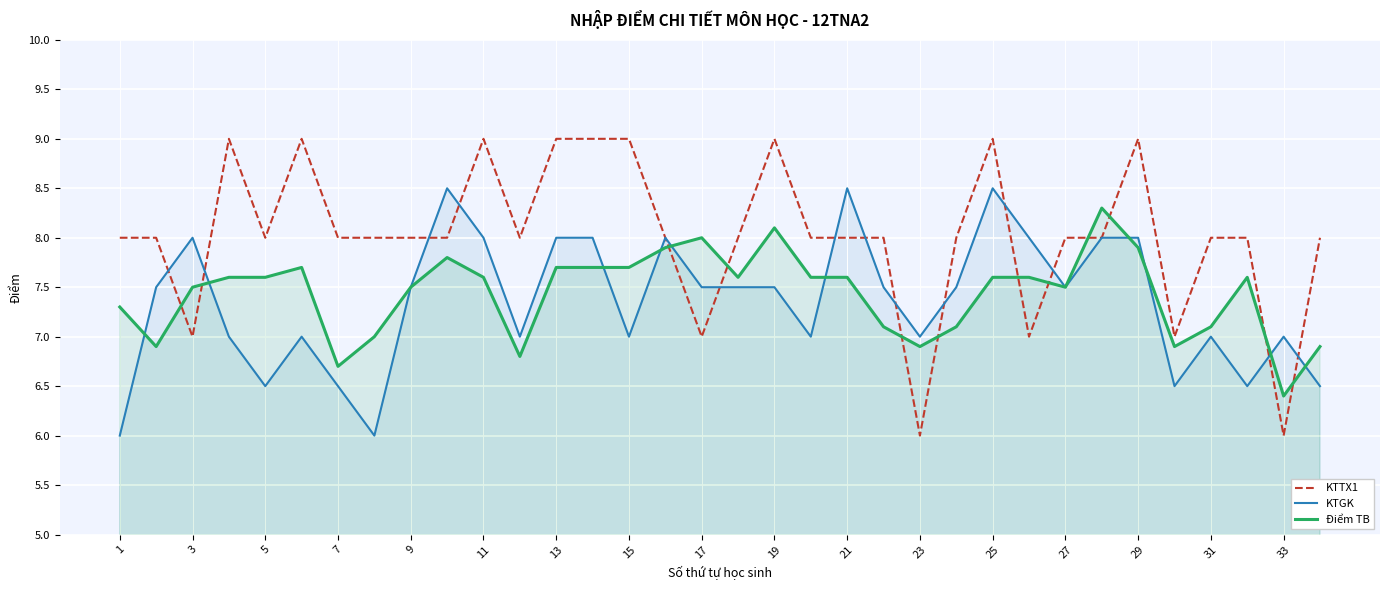

True or false: KTGK and KTTX1 cross at least once.

True